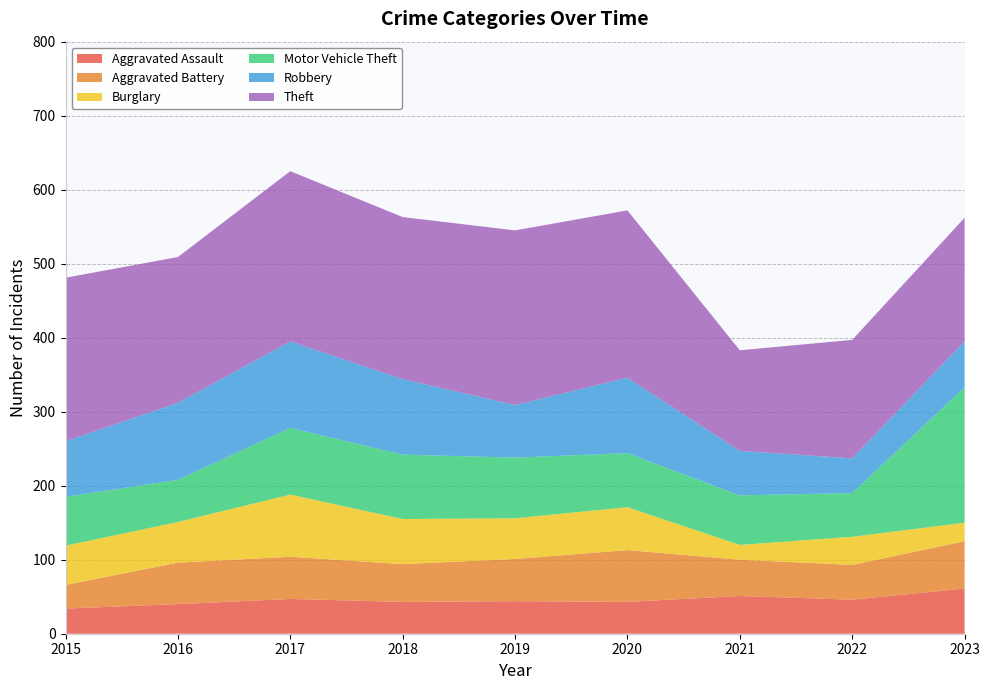

Reading left to right, transcribe all the data shown in this chart.

Aggravated Assault: 2015=34	2016=40	2017=47	2018=43	2019=44	2020=43	2021=51	2022=46	2023=61
Aggravated Battery: 2015=32	2016=56	2017=57	2018=51	2019=57	2020=70	2021=49	2022=47	2023=64
Burglary: 2015=53	2016=55	2017=84	2018=61	2019=55	2020=58	2021=20	2022=38	2023=25
Motor Vehicle Theft: 2015=66	2016=57	2017=90	2018=87	2019=82	2020=73	2021=67	2022=59	2023=183
Robbery: 2015=75	2016=104	2017=117	2018=102	2019=71	2020=102	2021=60	2022=47	2023=62
Theft: 2015=221	2016=197	2017=230	2018=219	2019=236	2020=226	2021=136	2022=160	2023=167